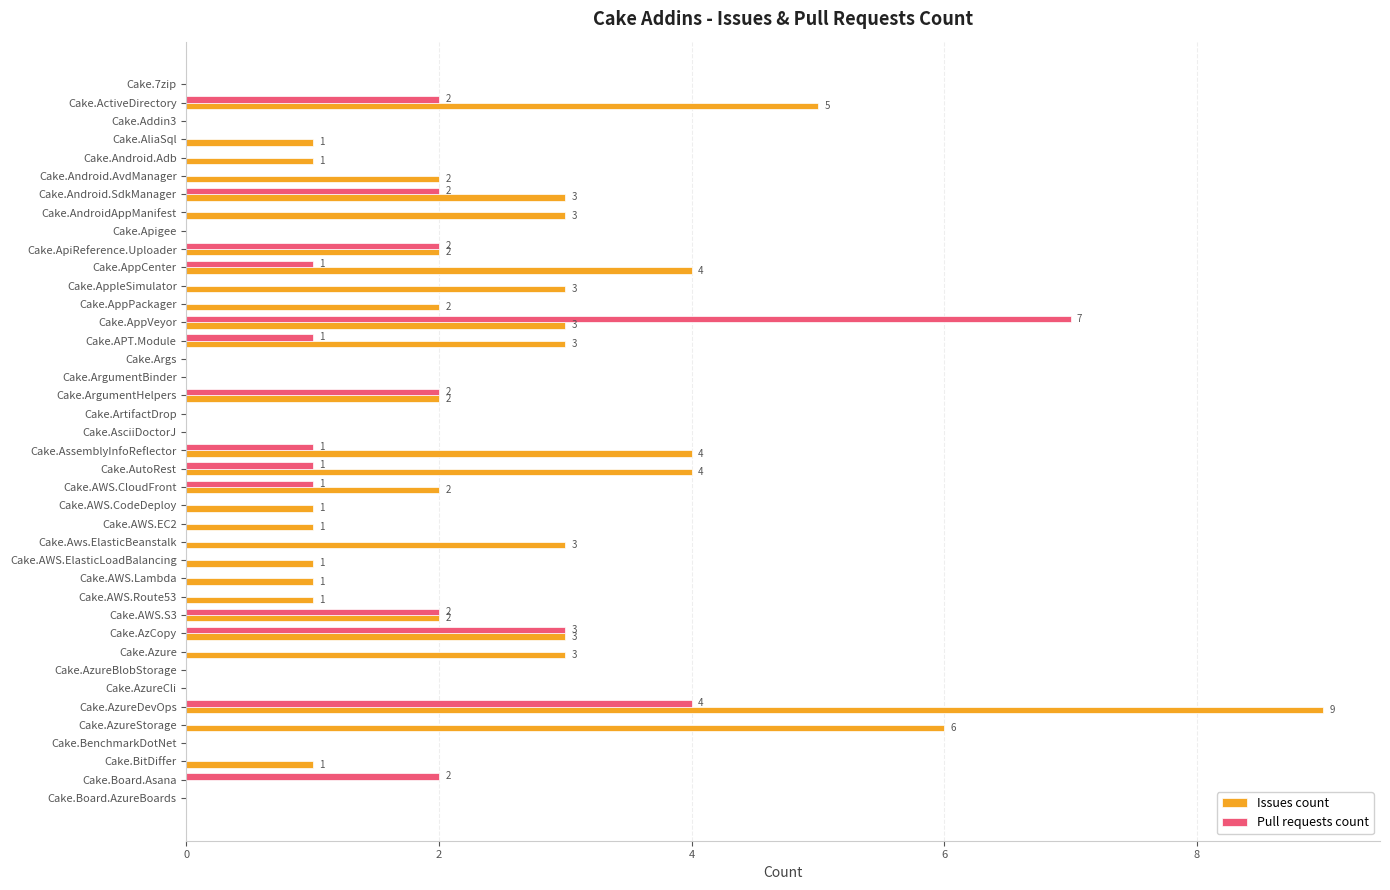

How many series are shown in this chart?

2